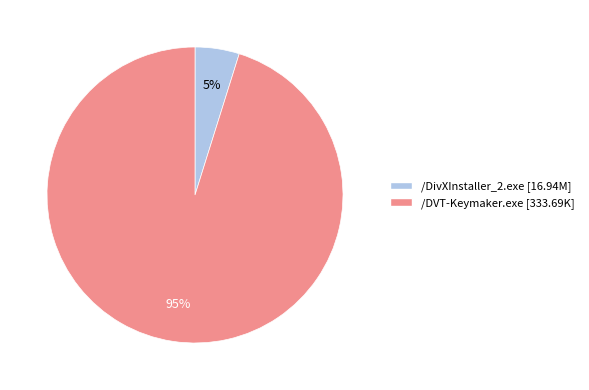

To the nearest percent, what percentage of the pie is /DVT-Keymaker.exe?

95%